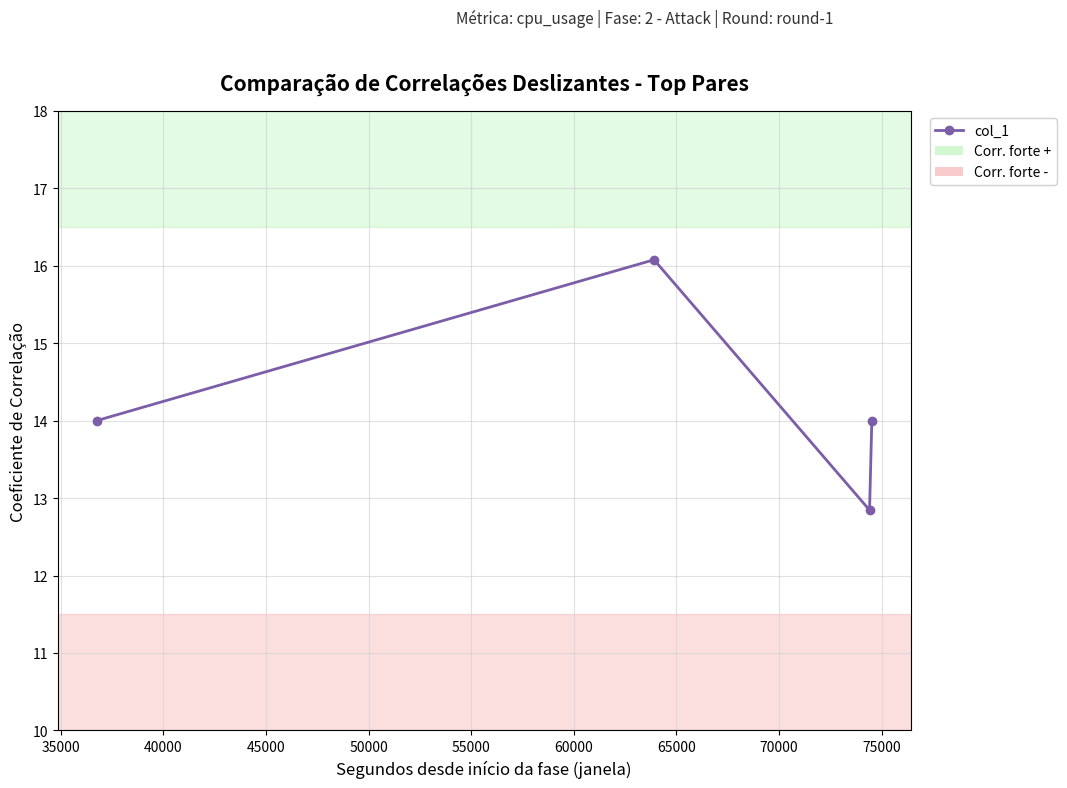

Reading left to right, transcribe all the data shown in this chart.

14.0	16.1	12.8	14.0